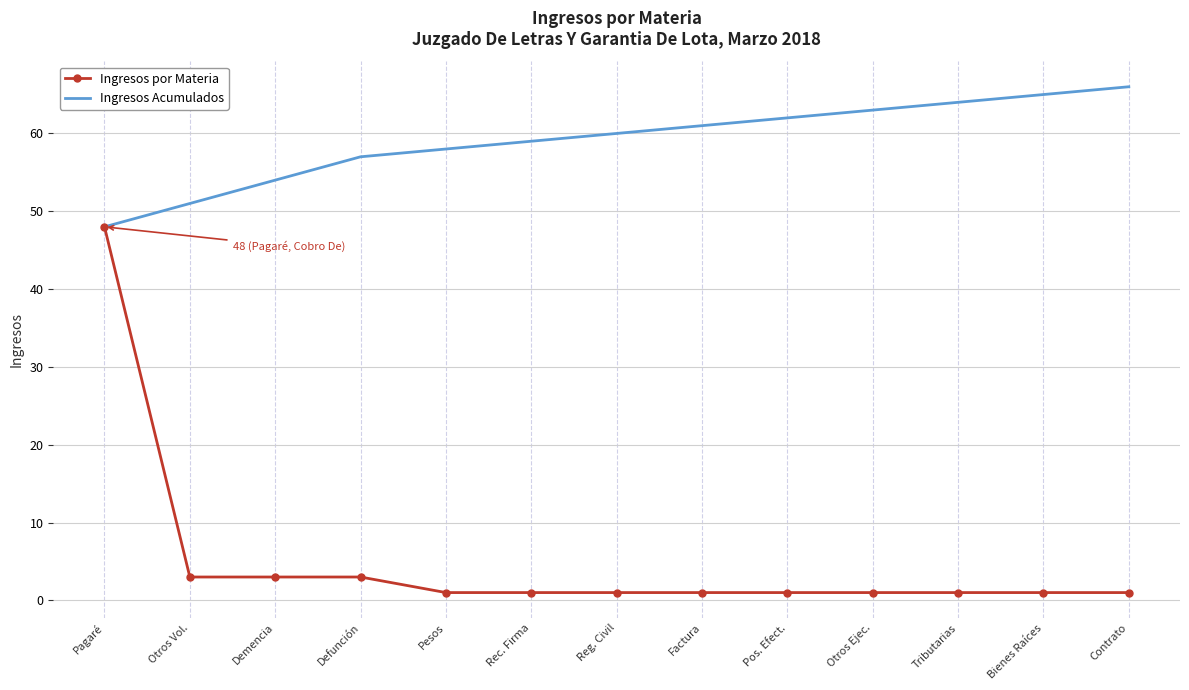

What position from the right is Factura?

6